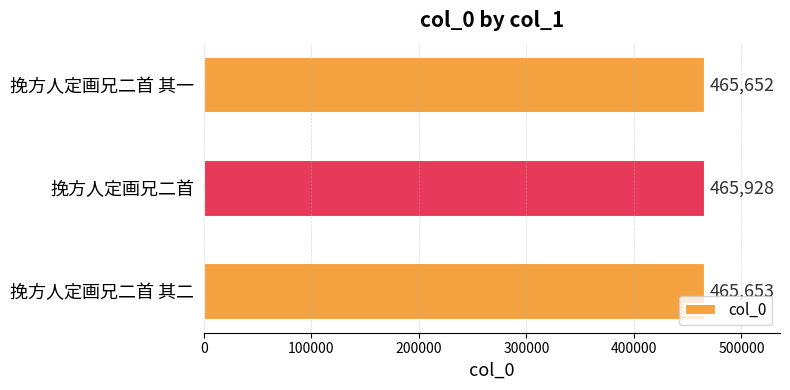

Reading bottom to top, transcribe all the data shown in this chart.

挽方人定画兄二首 其二=465653	挽方人定画兄二首=465928	挽方人定画兄二首 其一=465652